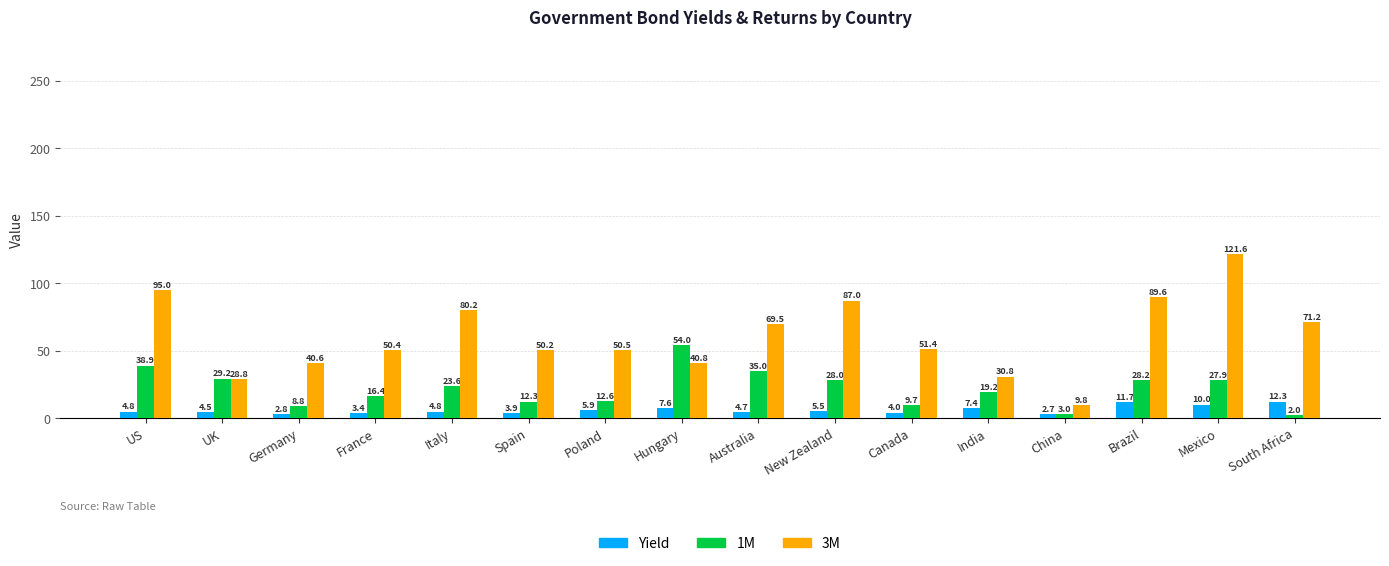

What is the sum of all 3M values?

967.4